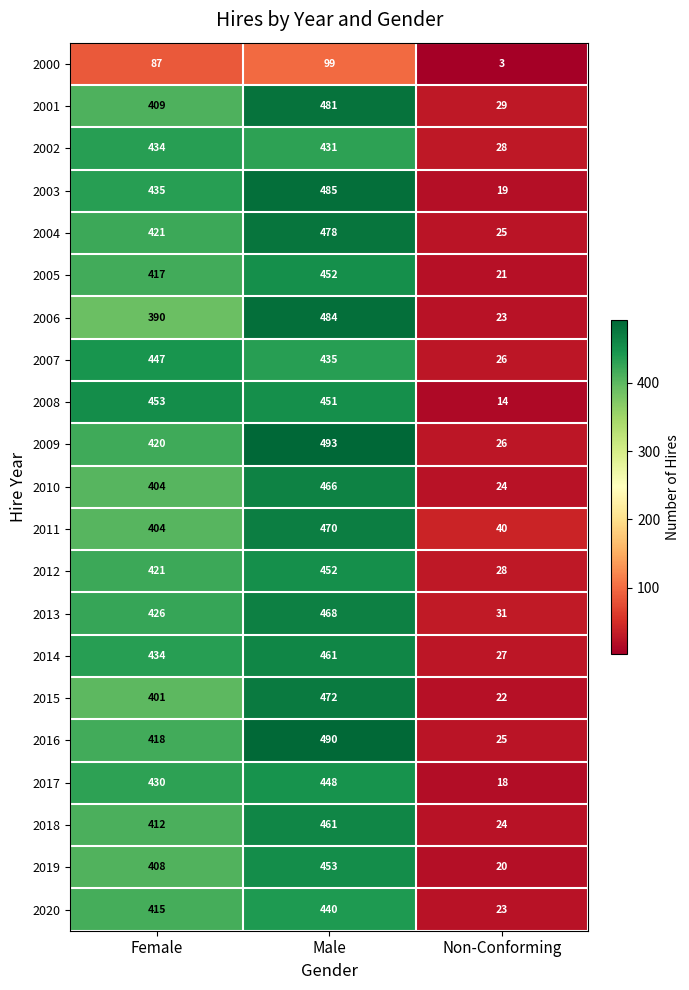

True or false: 2003 has a value of 19 at Non-Conforming.

True